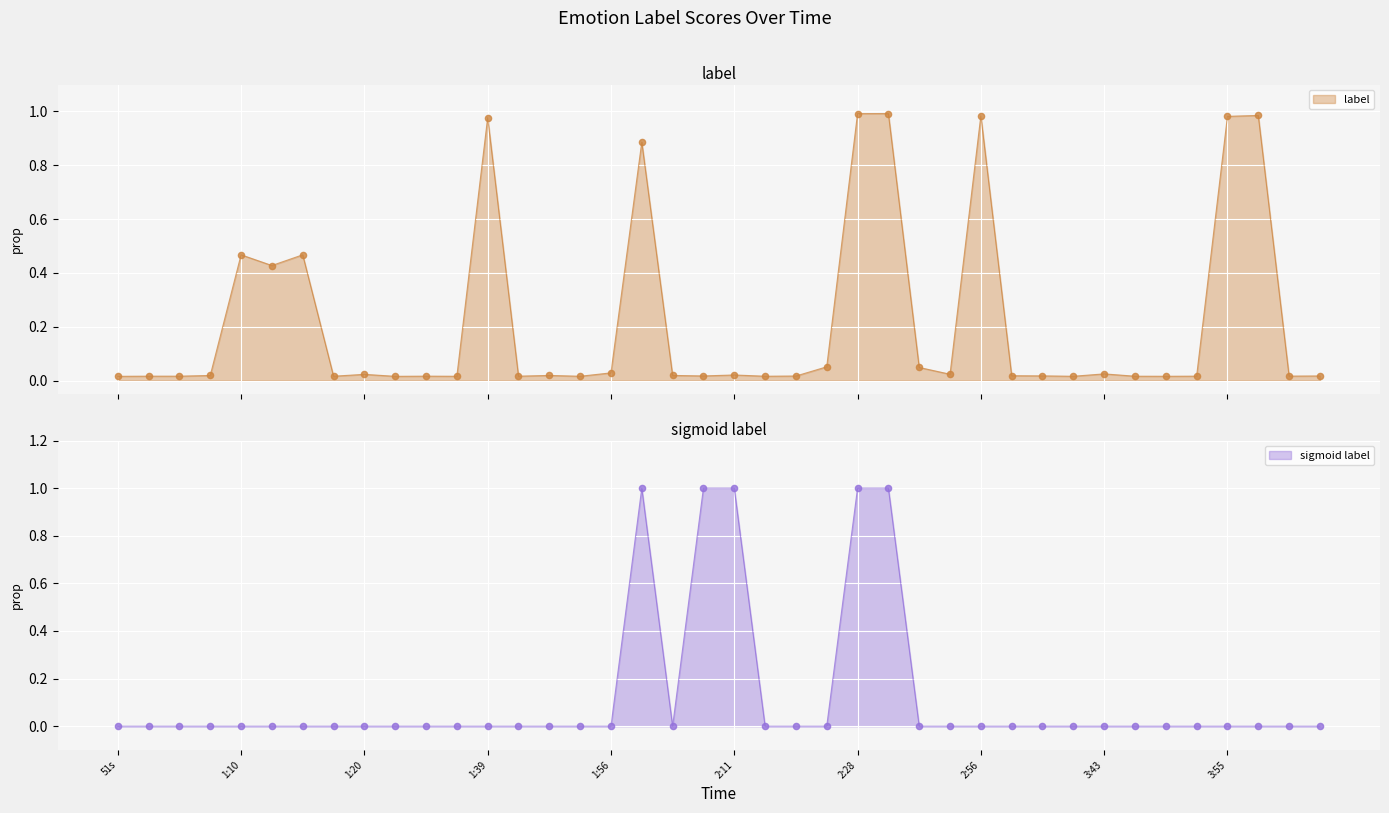

Which series has the largest total across all categories?

label